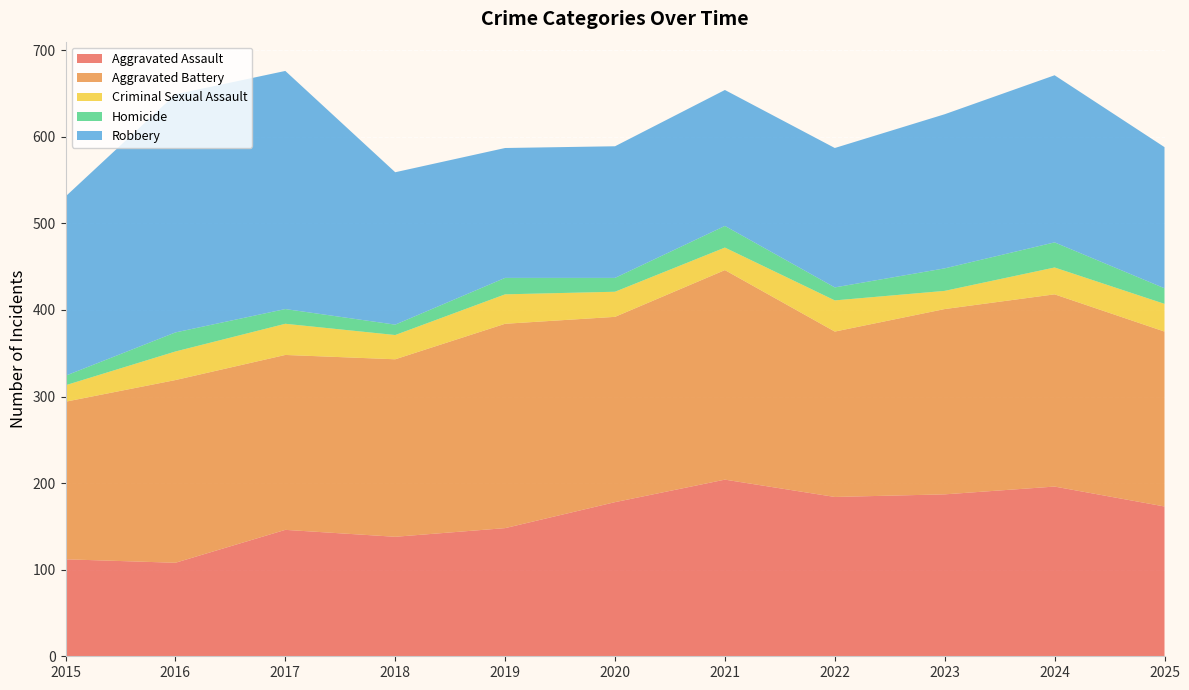

Reading left to right, extract all data points from this chart.

Aggravated Assault: 112	108	146	138	148	178	204	184	187	196	173
Aggravated Battery: 182	211	202	205	236	214	242	191	214	222	202
Criminal Sexual Assault: 19	33	36	28	34	29	26	36	21	31	32
Homicide: 11	22	17	12	19	16	25	15	26	29	18
Robbery: 207	275	275	176	150	152	157	161	178	193	163